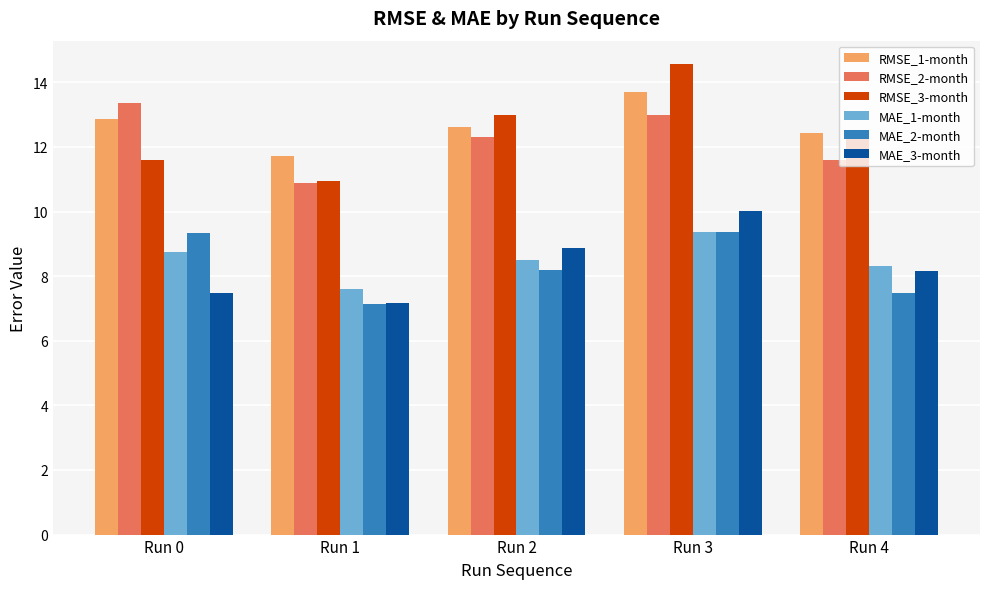

What is the lowest value of the RMSE_1-month series?

11.7